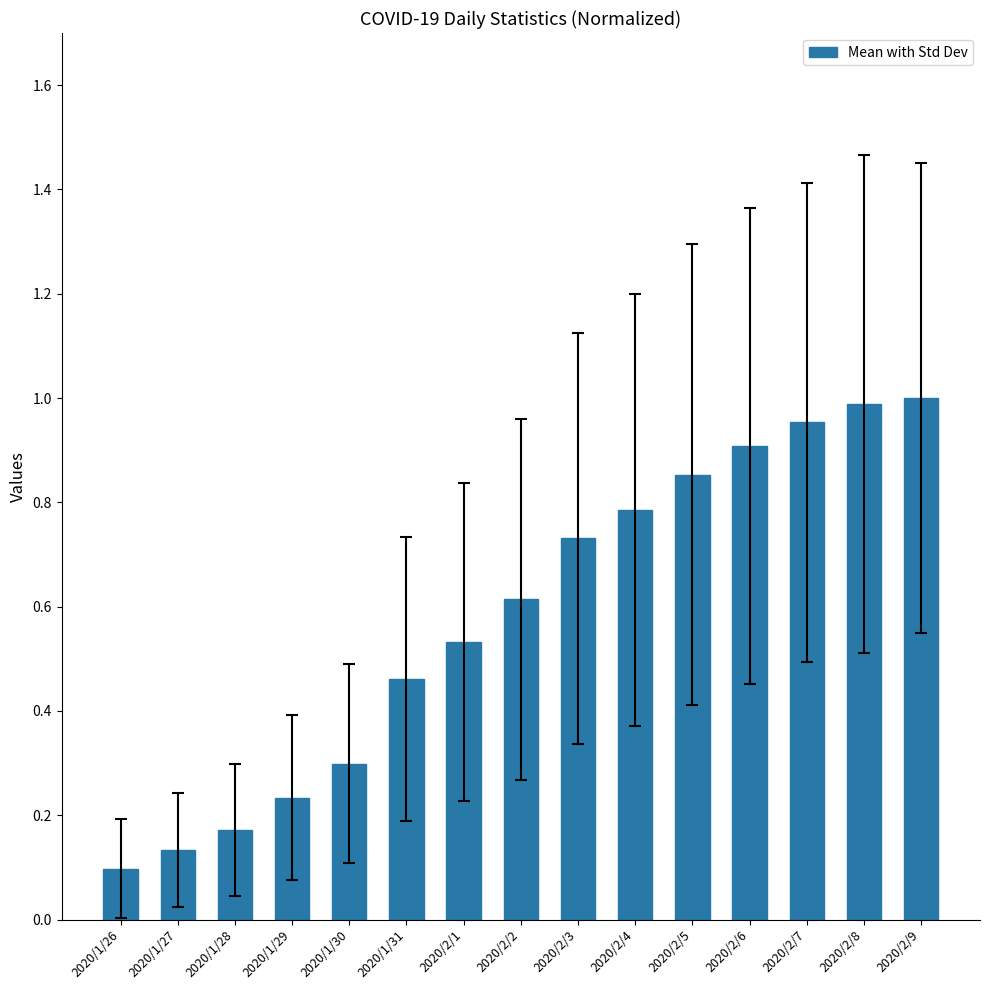

How many series are shown in this chart?

1